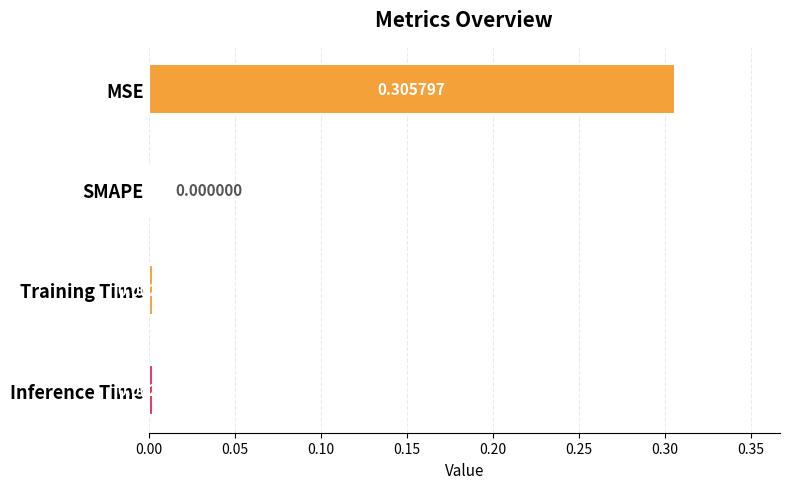

What is the change in value from MSE to Inference Time?

-0.3